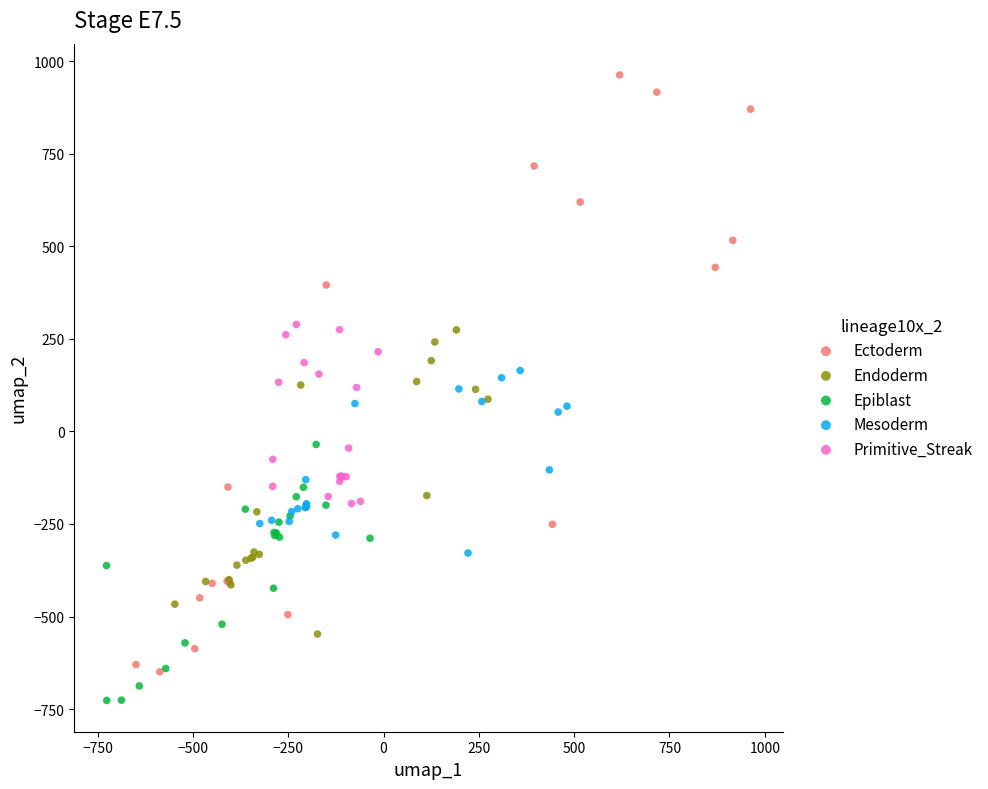

Which series reaches the maximum Y coordinate?

Ectoderm